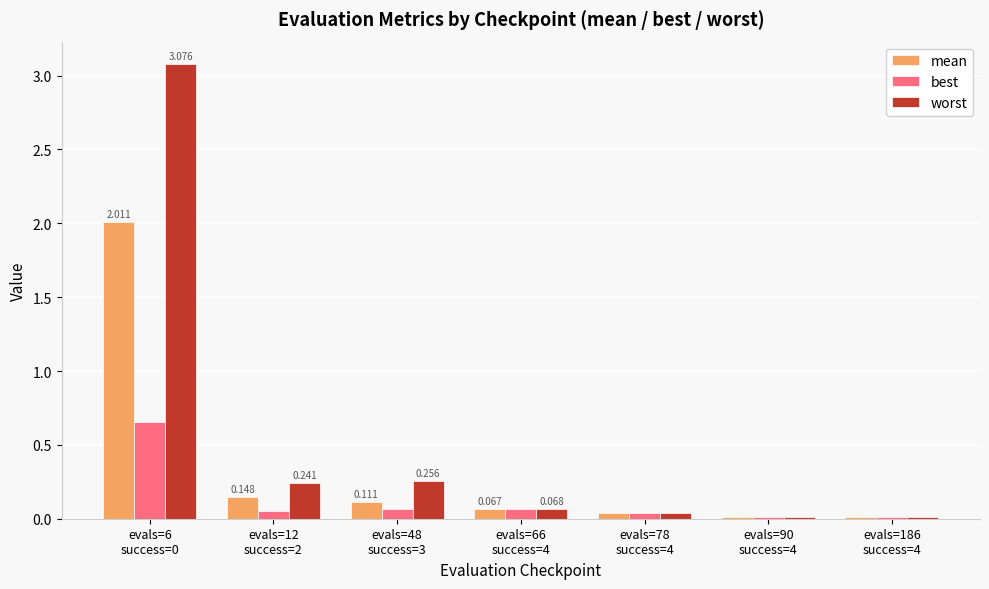

What is the sum of all worst values?

3.7